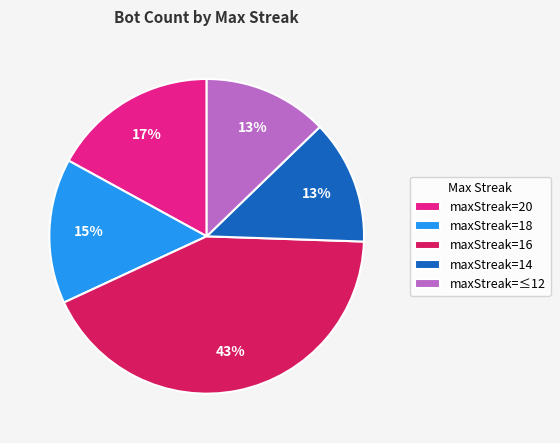

To the nearest percent, what is the average slice percentage?

20%